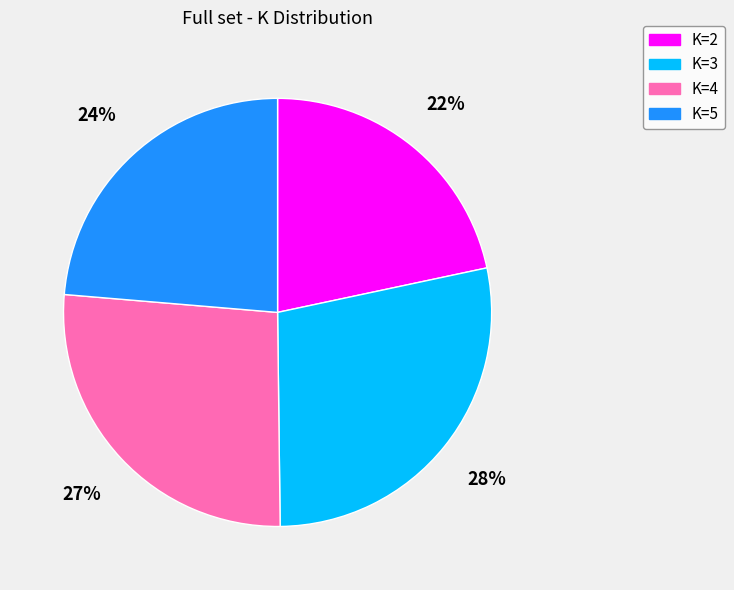

Is the sum of K=5 and K=3 greater than half?

Yes